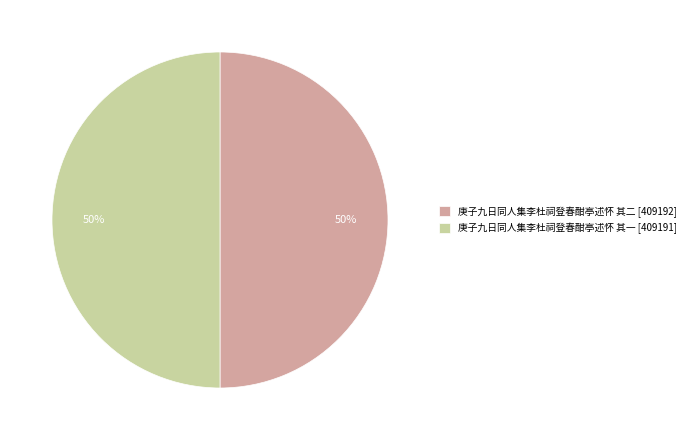

Approximately how many times larger is the value at 庚子九日同人集李杜祠登春酣亭述怀 其一 [409191] compared to 庚子九日同人集李杜祠登春酣亭述怀 其二 [409192]?

1.0